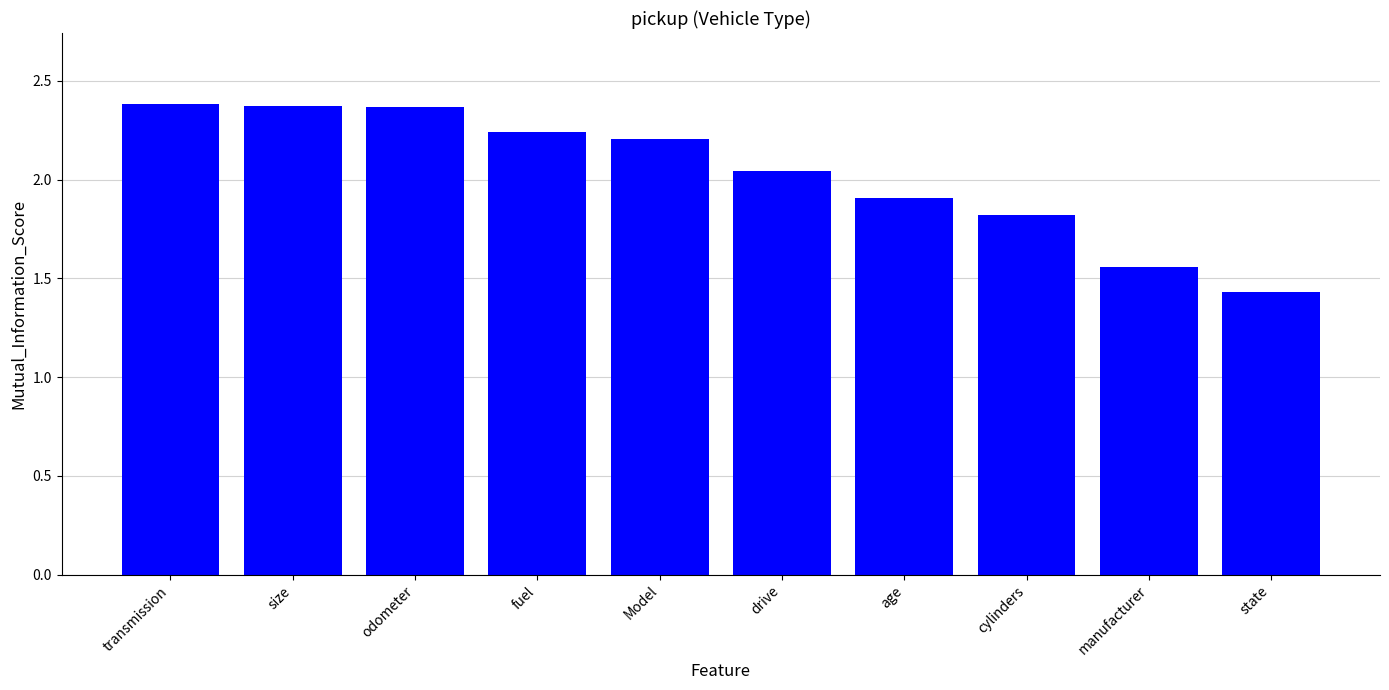

How many values are below 2?

4